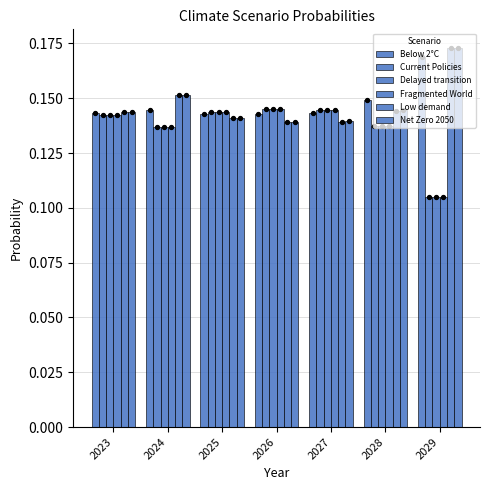

At how many categories does at least one series exceed 0?

7